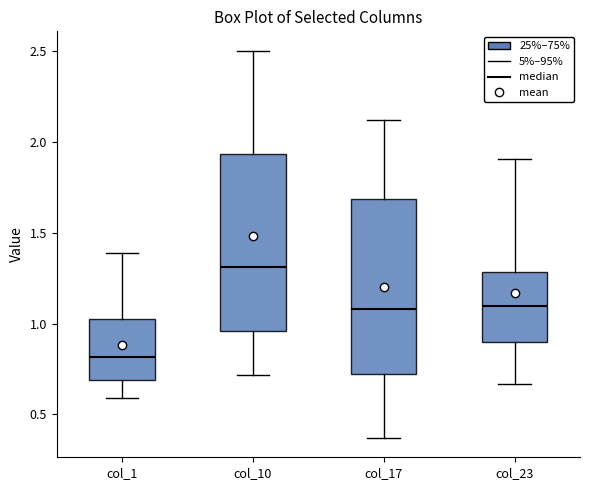

Which box's median line is the lowest?

col_1